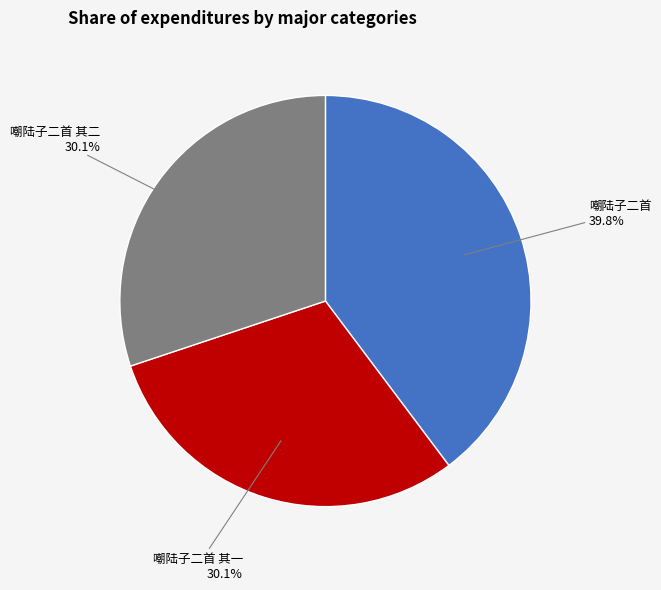

Does any single category account for the majority?

No